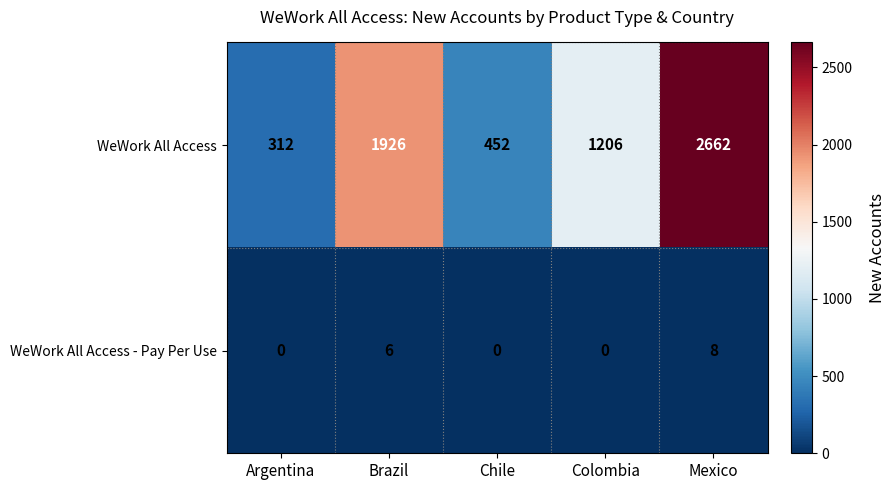

Reading left to right, what are all the values shown in this chart?

WeWork All Access: 312	1926	452	1206	2662
WeWork All Access - Pay Per Use: 0	6	0	0	8